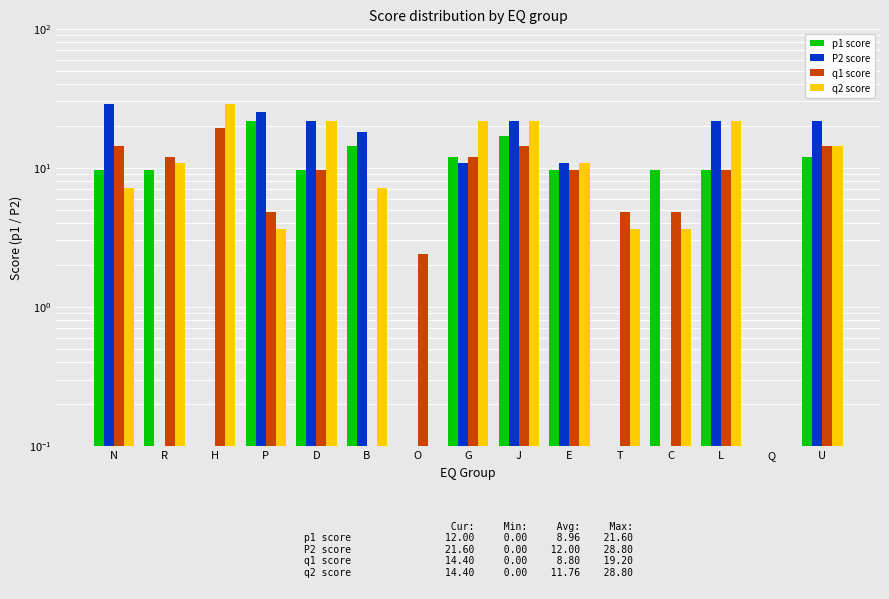

At which category does the chart reach its minimum across all series?

H